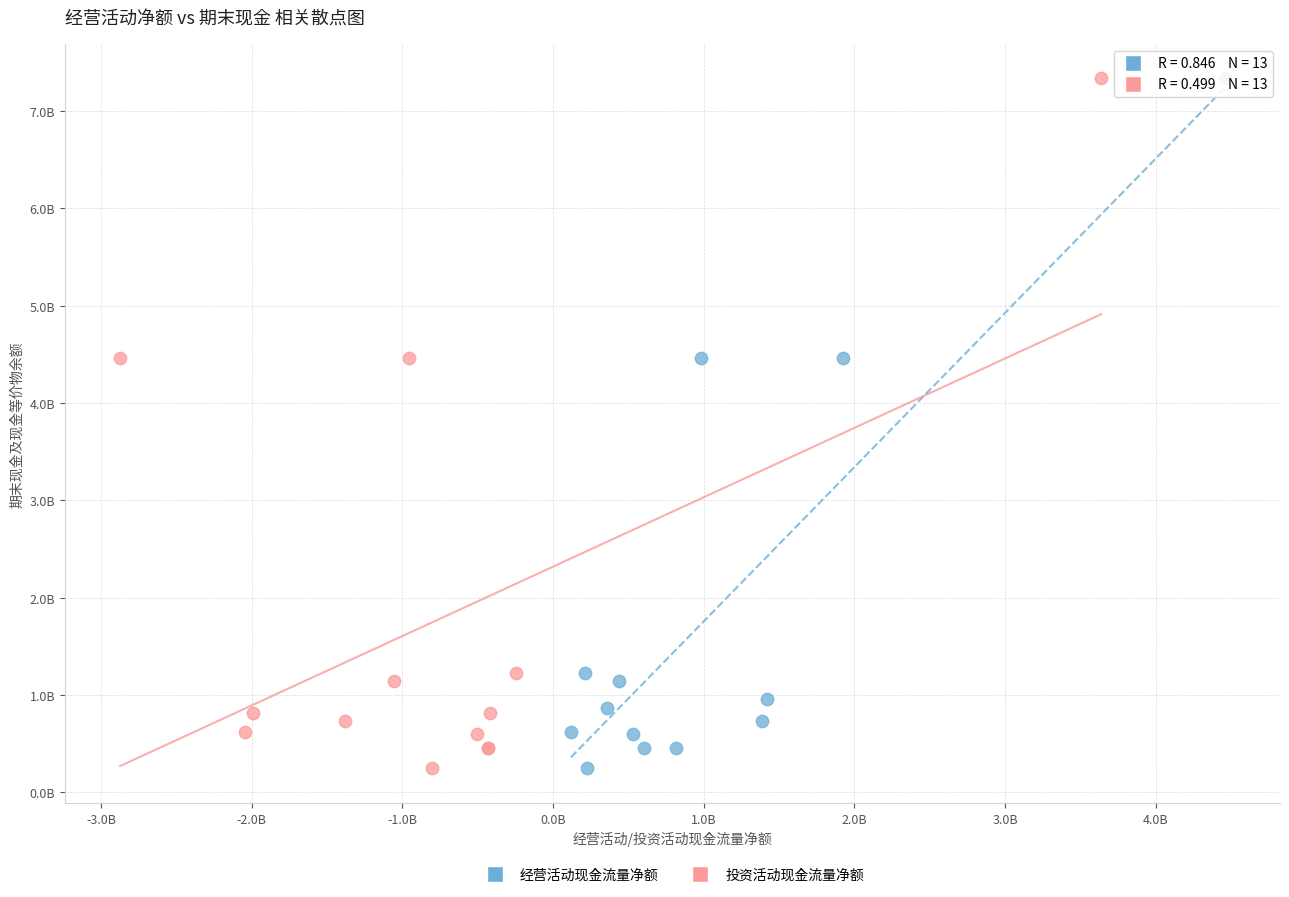

What are all the series names shown in the legend?

经营活动现金流量净额, 投资活动现金流量净额